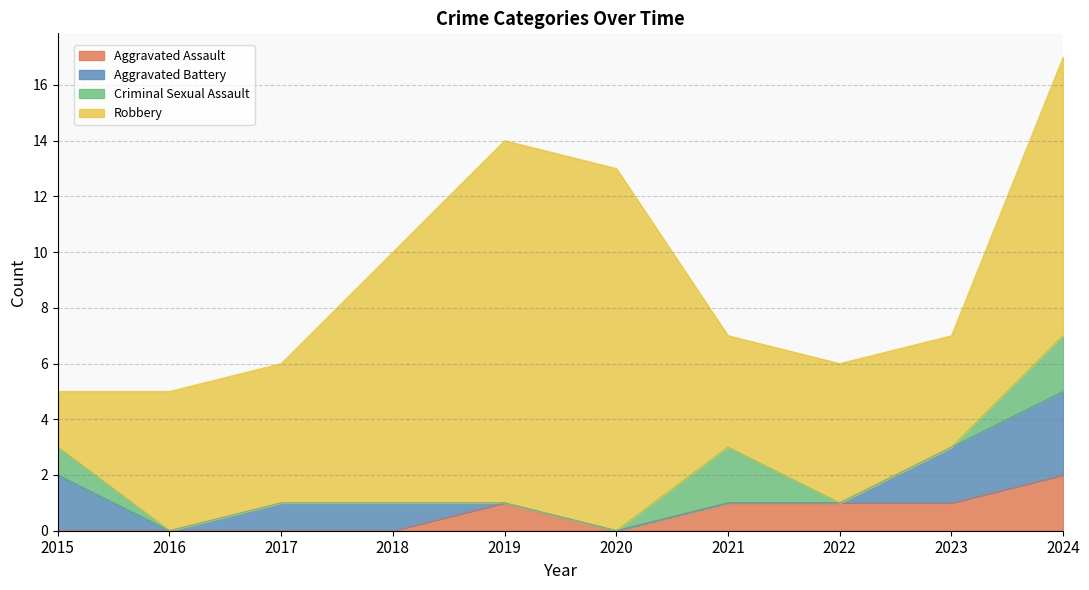

List the series in order of their peak value, lowest first.

Aggravated Assault, Criminal Sexual Assault, Aggravated Battery, Robbery